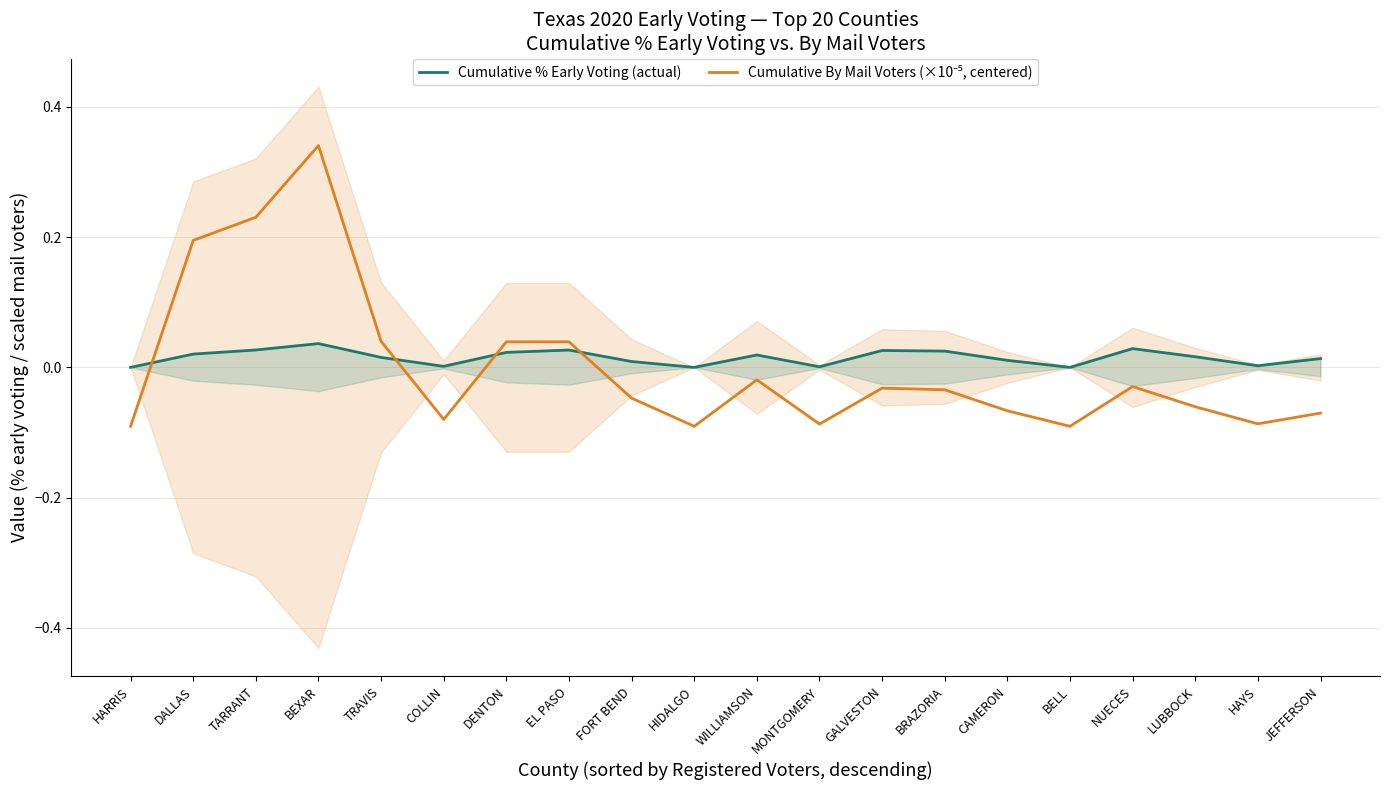

How many lines are shown in the chart?

2